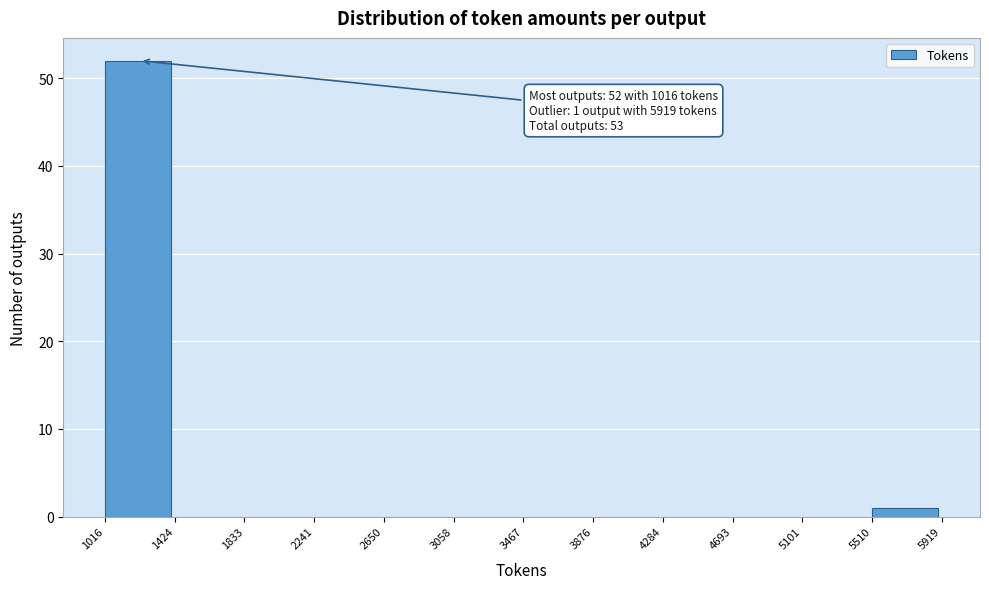

Which range on the x-axis has the tallest bar?

1016 to 1424